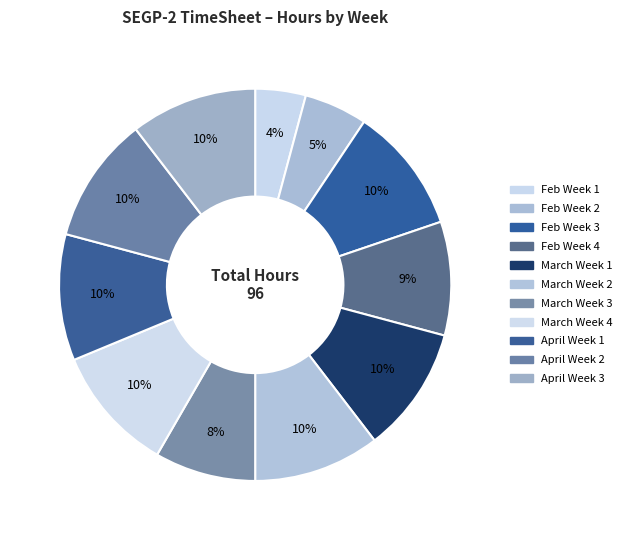

Count the number of slices in the pie.

11